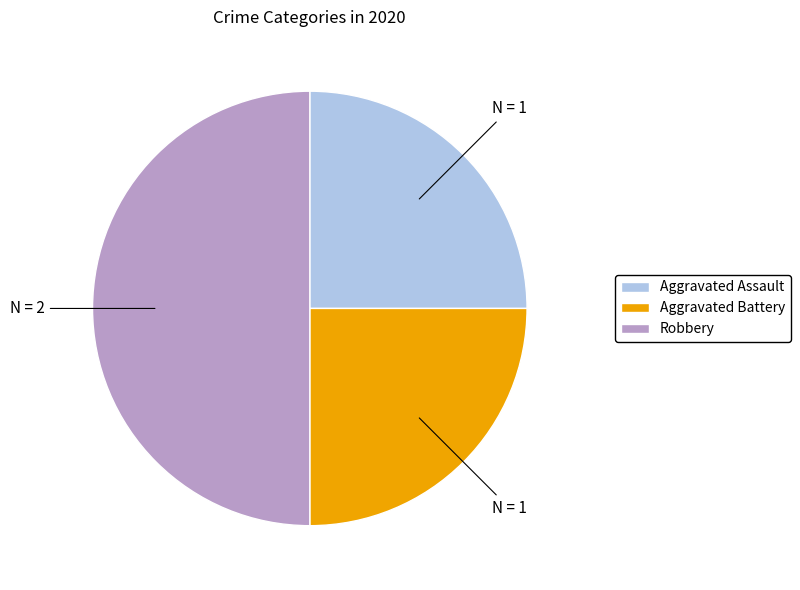

Do Aggravated Assault and Robbery together represent more than half of the pie?

Yes